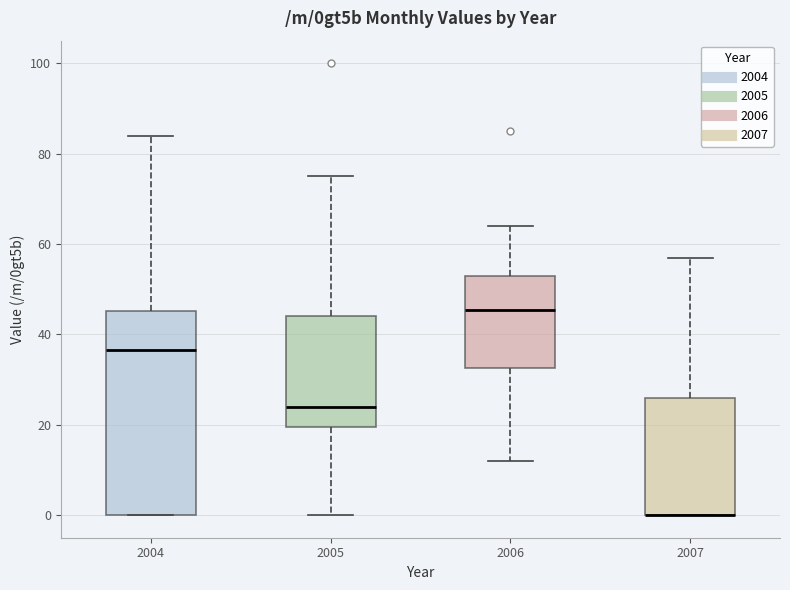

Where does the lower whisker of the box at x = 2006 end on the y-axis? The values are not printed on the chart, so give them approximately, as read against the axis.

12